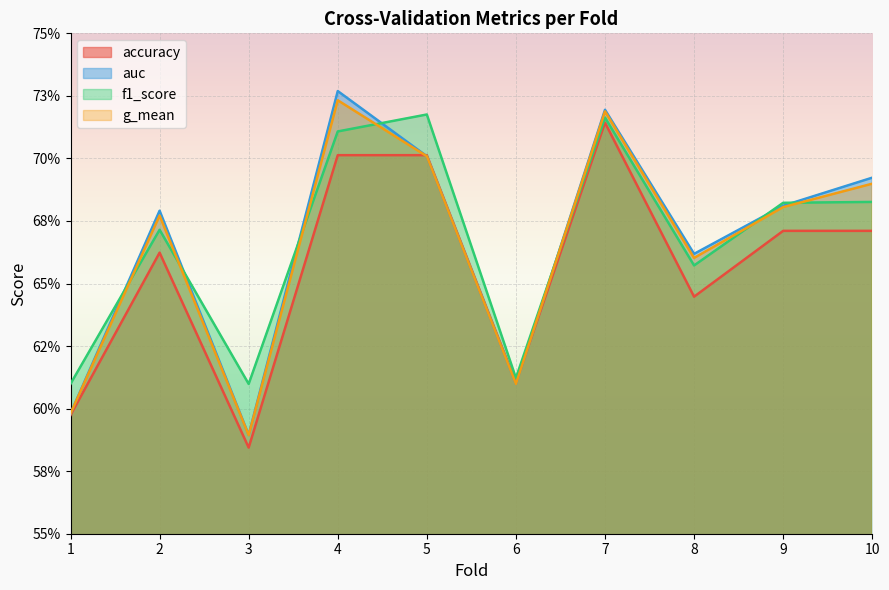

In auc, how many points are lower than both neighbors (excluding endpoints)?

3